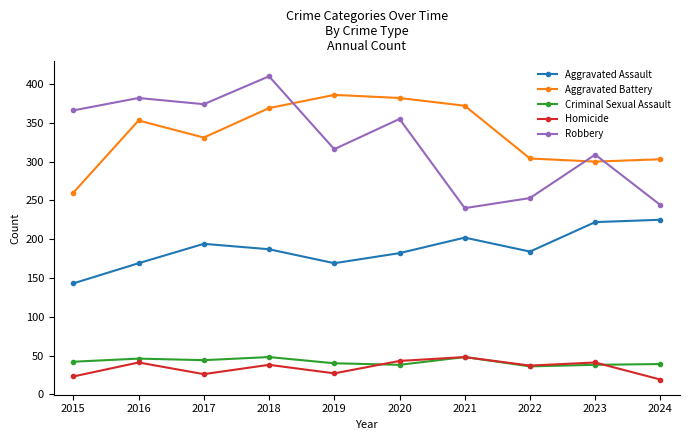

What are all the series names shown in the legend?

Aggravated Assault, Aggravated Battery, Criminal Sexual Assault, Homicide, Robbery